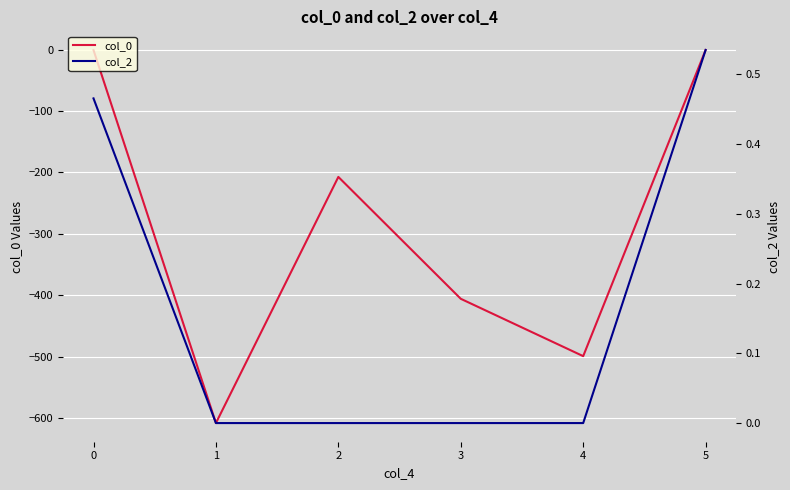

What is the difference between the second highest and second lowest values in the col_2 series?

0.5